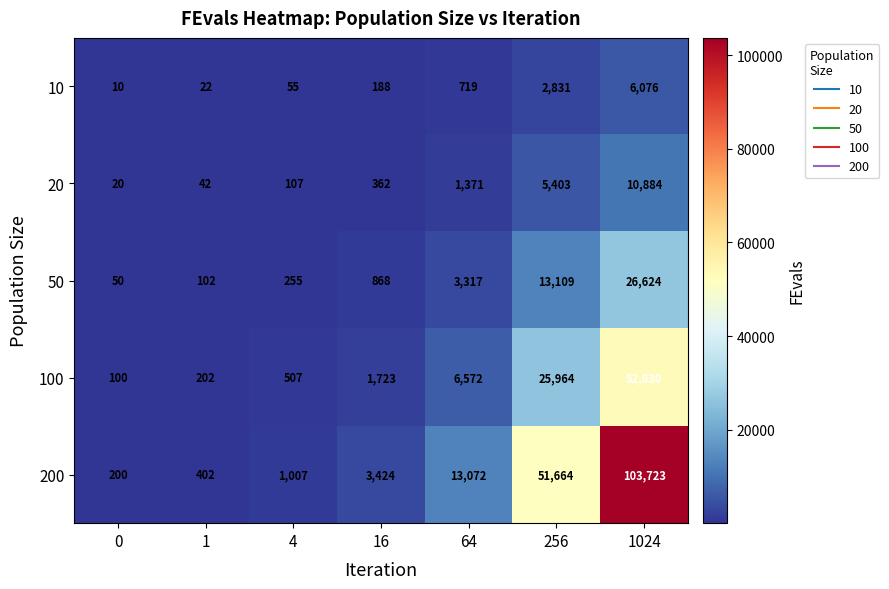

Count the number of categories in the chart.

7